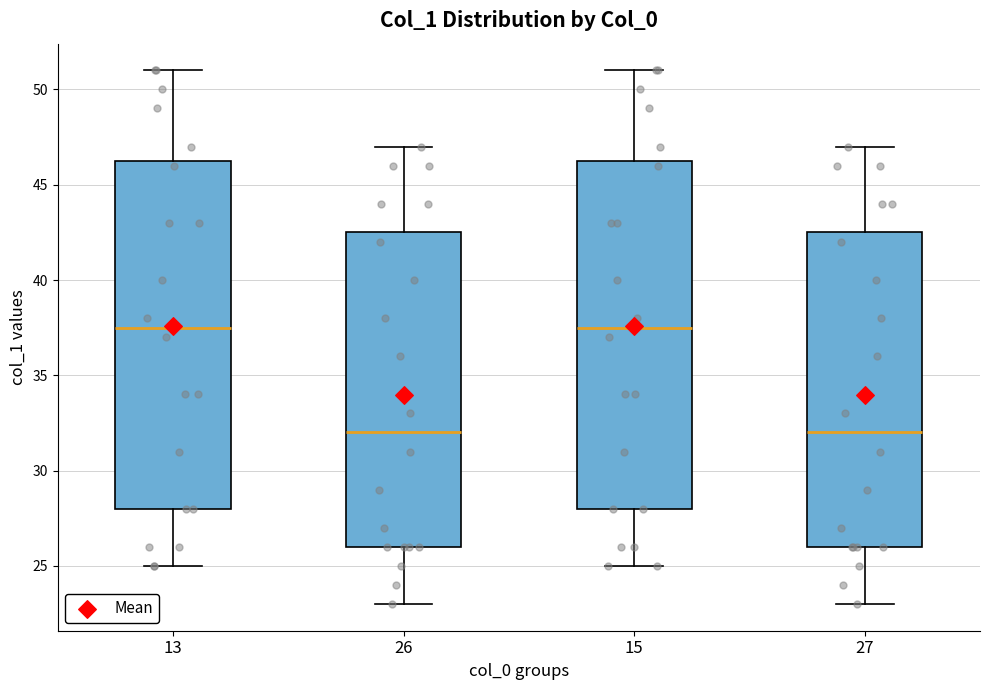

Where is the upper edge of the box at x = 15 on the y-axis? The values are not printed on the chart, so give them approximately, as read against the axis.

46.5